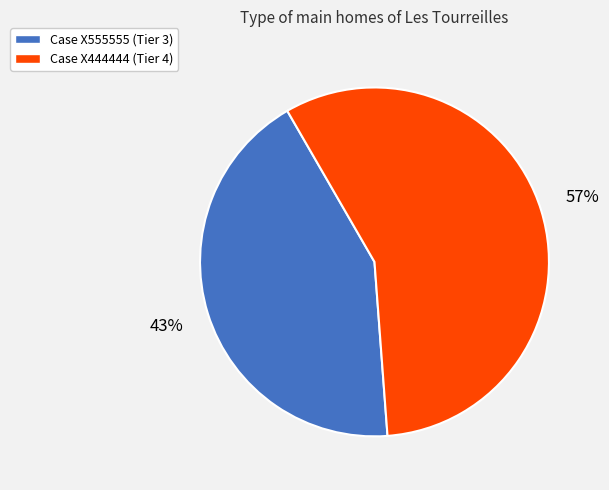

Is it true that Case X555555 (Tier 3) is 31% of the pie?

False